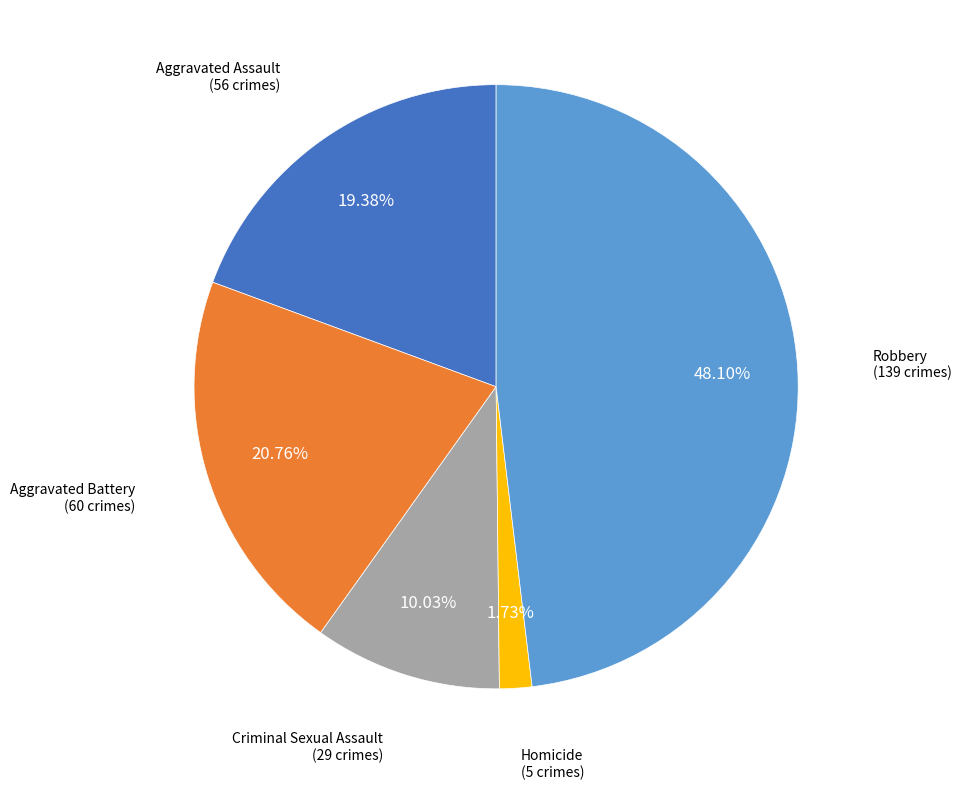

What is the ratio of the value at Aggravated Battery to the value at Robbery?

0.4